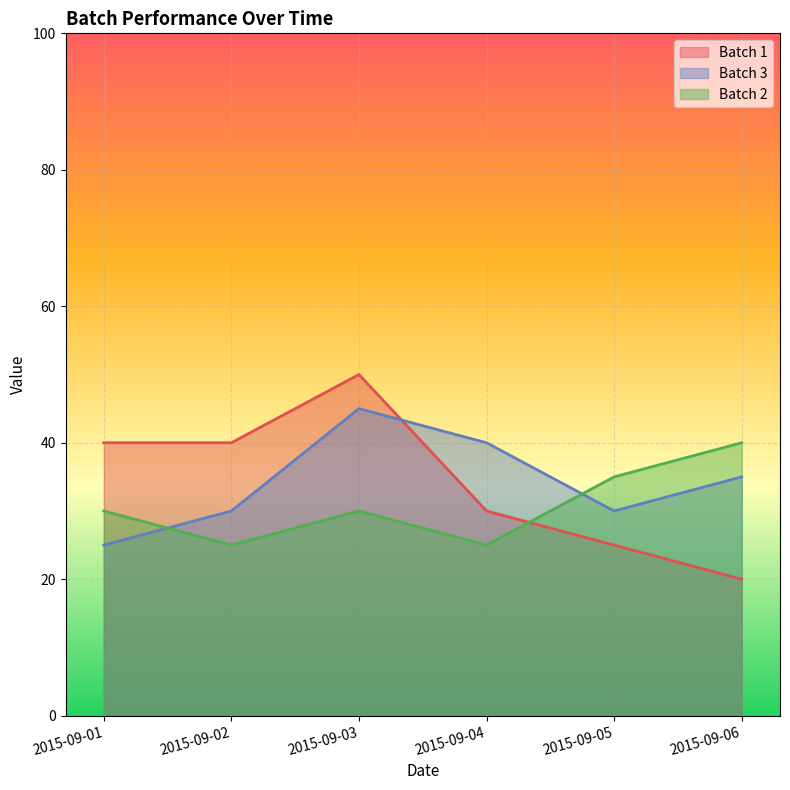

Between 2015-09-01 and 2015-09-04, which series saw the biggest shift?

Batch 3